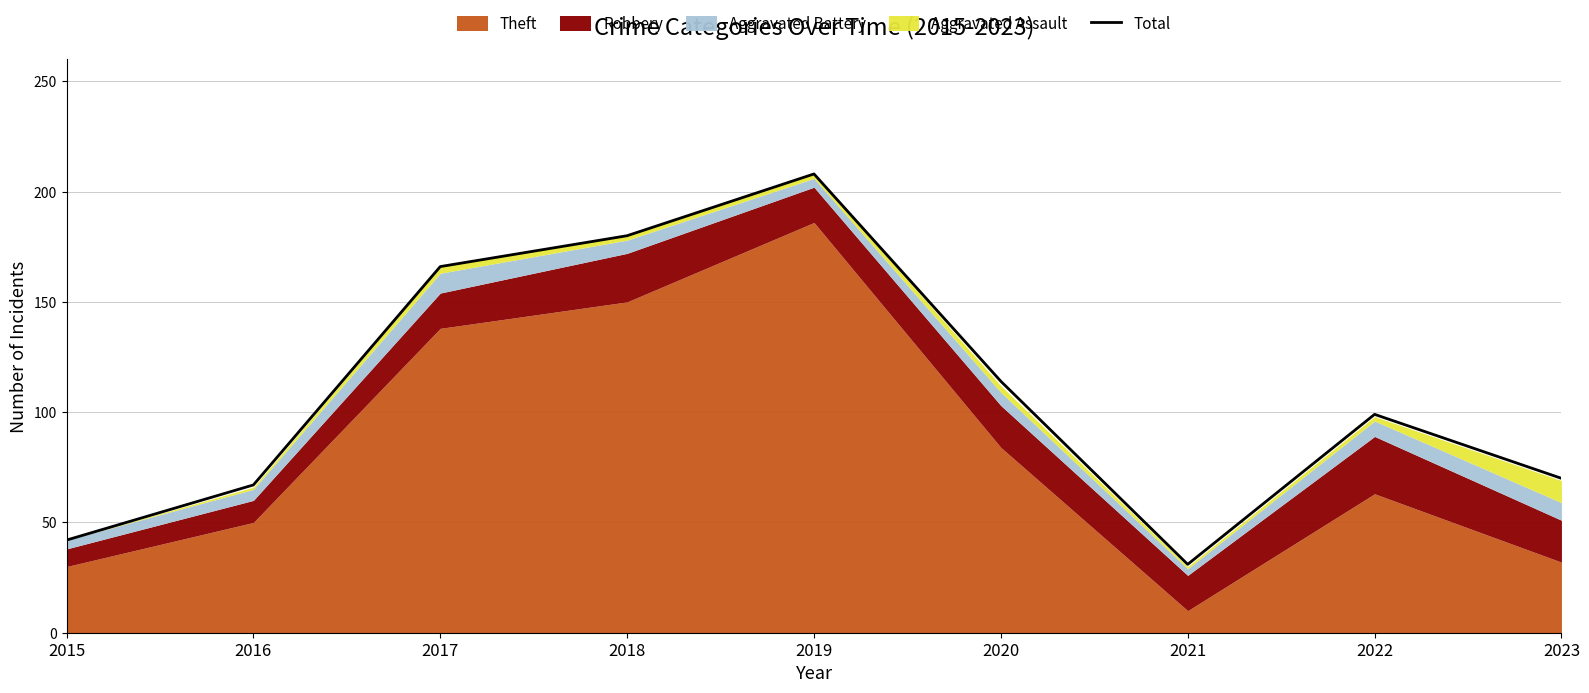

What is the difference between the second highest and minimum values?

149